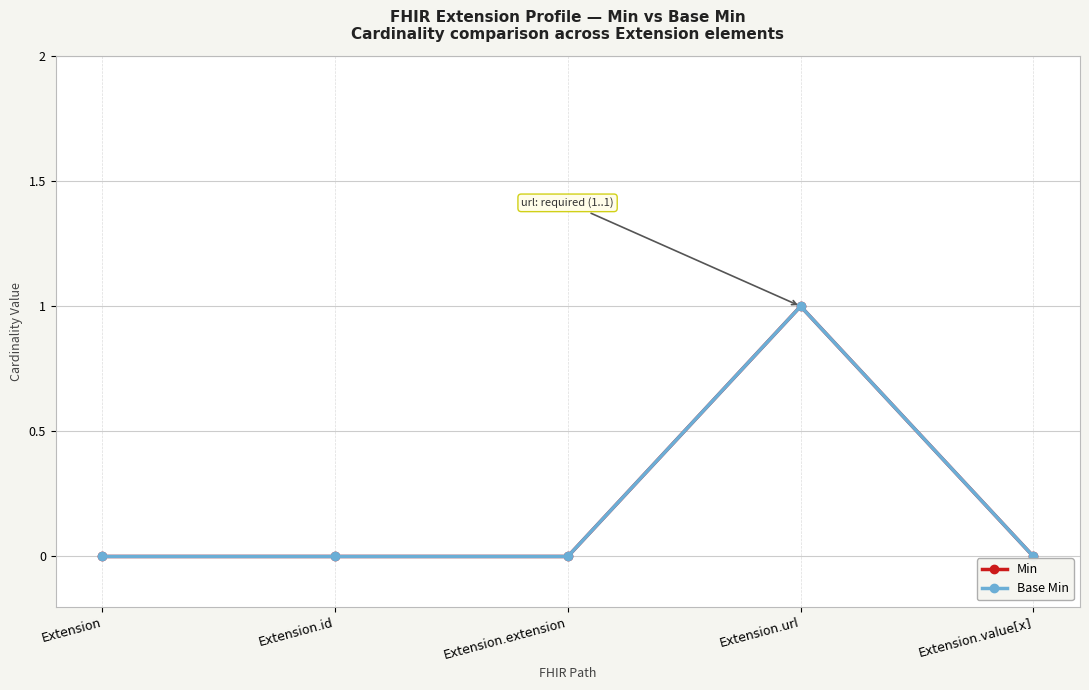

Is the value of Base Min at Extension.url greater than the value of Min at Extension.id?

Yes